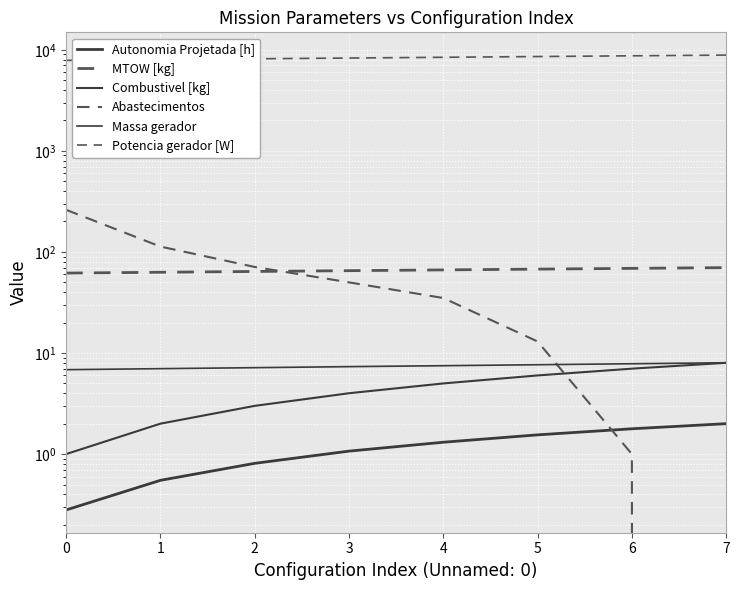

The Combustivel [kg] series shows 1.7 at 0. True or false?

False